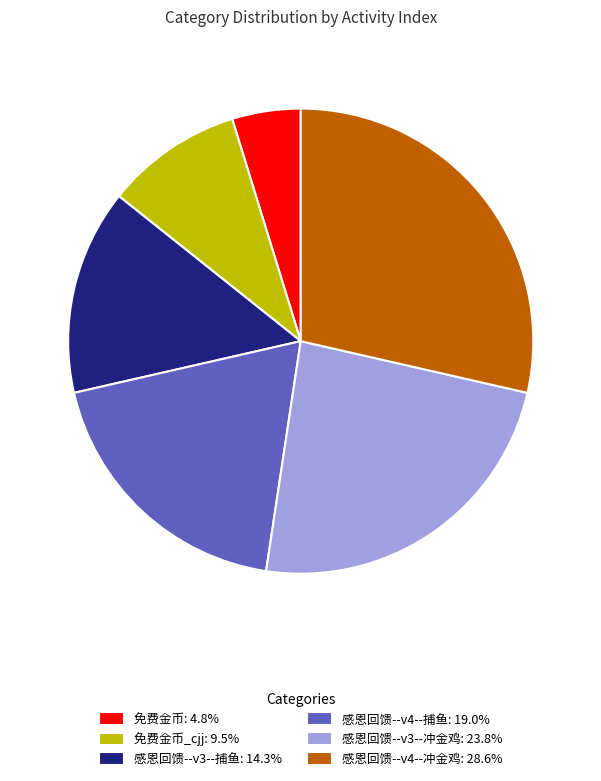

What is the ratio of the value at 免费金币: 4.8% to the value at 感恩回馈--v3--捕鱼: 14.3%?

0.3